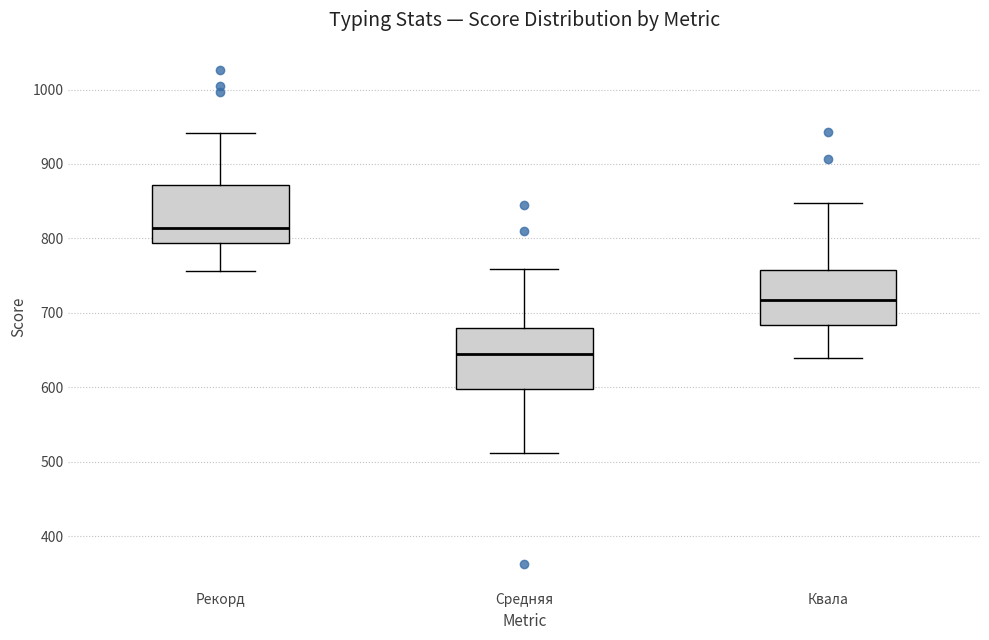

Where does the lower whisker of the box for Квала end on the y-axis? The values are not printed on the chart, so give them approximately, as read against the axis.

640